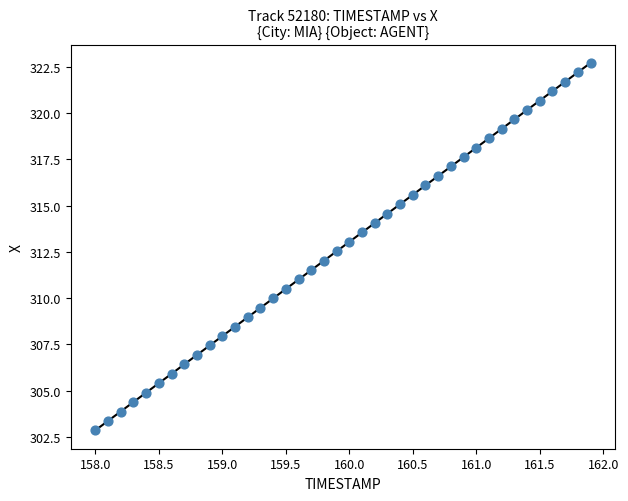

What is the range of Y values (max minus min)?

19.8